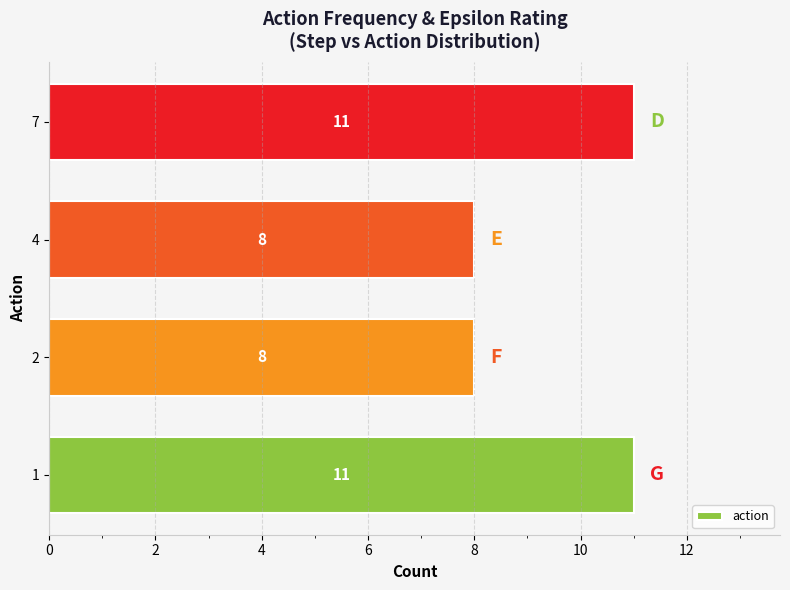

Reading top to bottom, what are all the values shown in this chart?

11	8	8	11